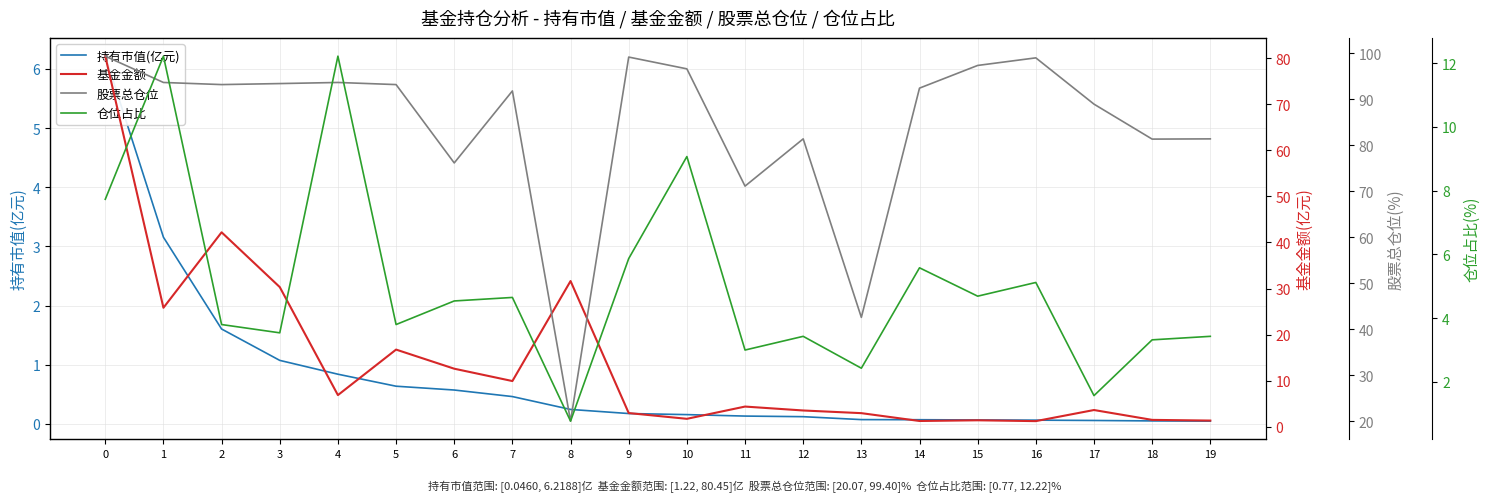

True or false: 基金金额 has more than 1 points higher than both neighbors.

True